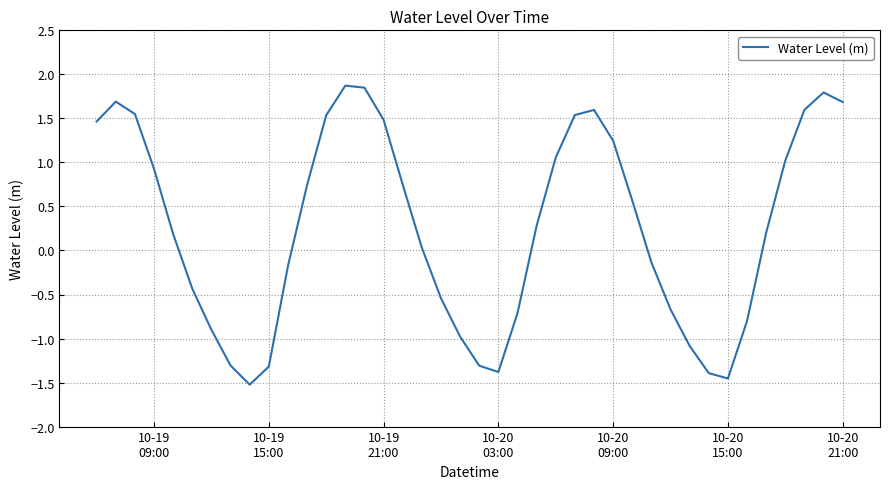

What is the greatest value displayed?

1.9